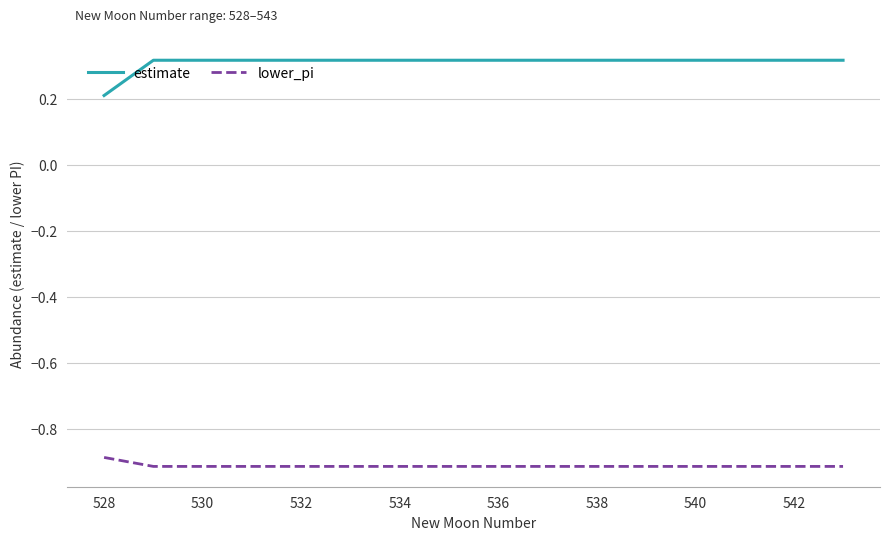

Which series has the widest spread of values?

estimate